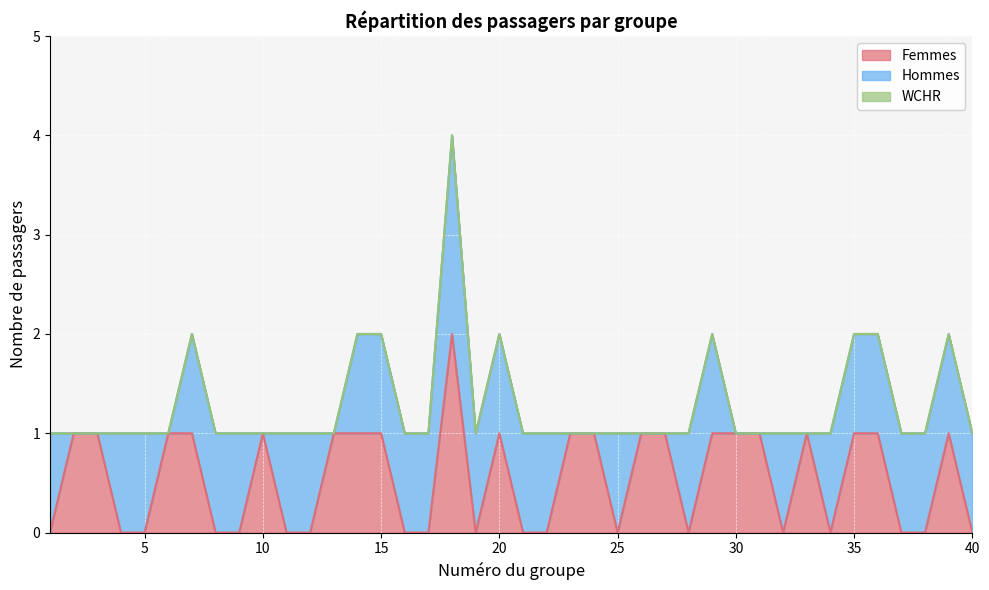

What is the total value across all series at 6?

1